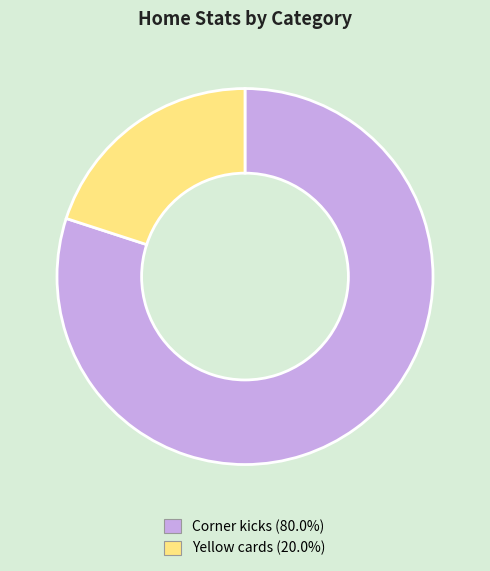

Rank the categories by value from lowest to highest.

Yellow cards, Corner kicks